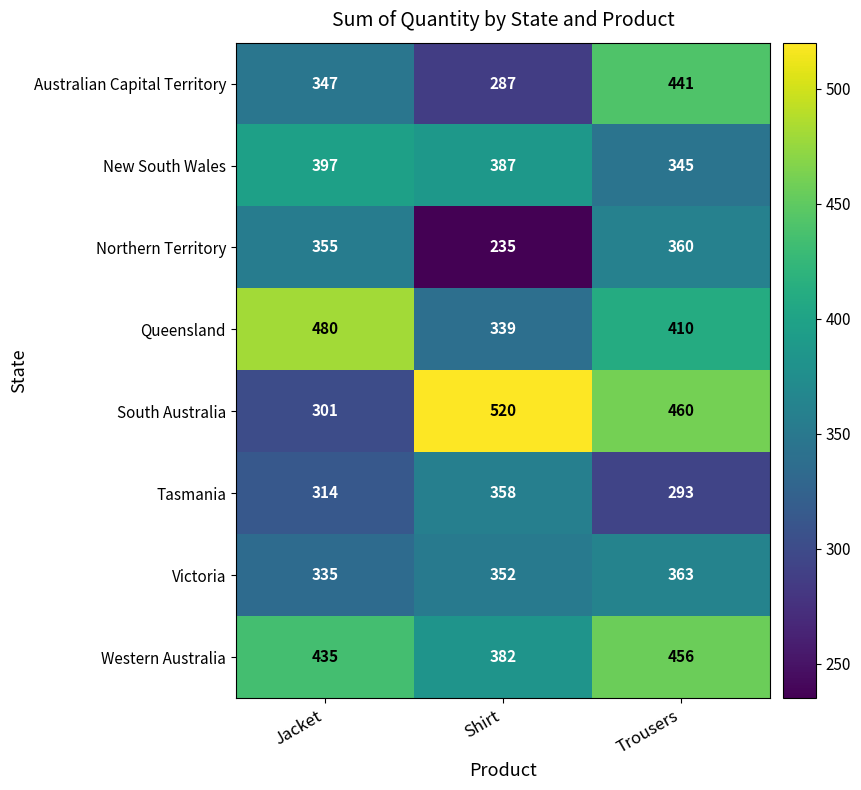

Which series has the largest total across all categories?

South Australia